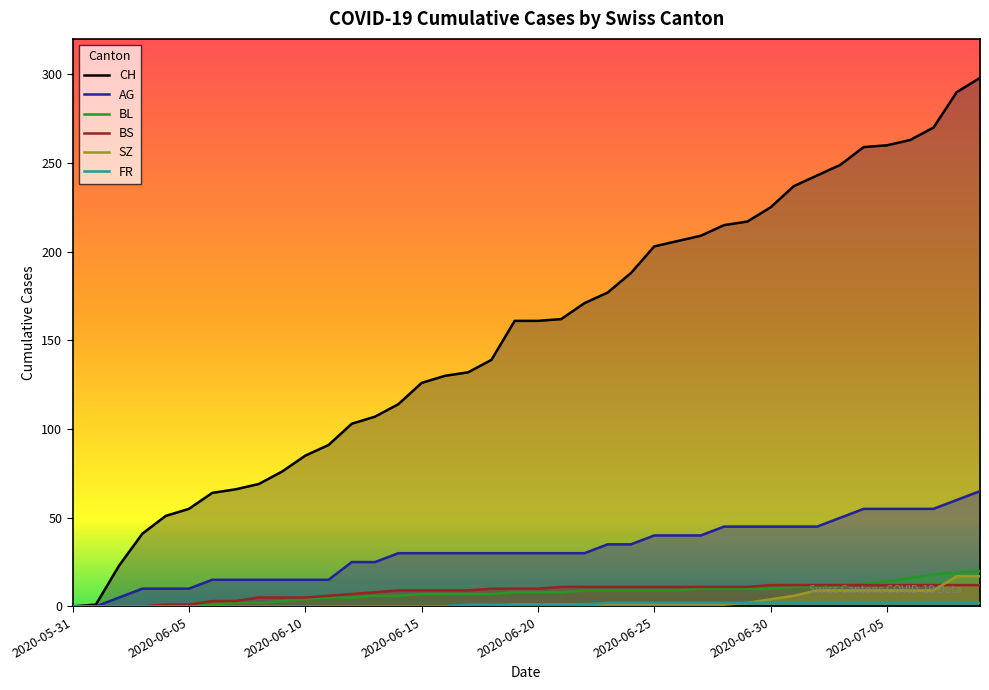

What are all the series names shown in the legend?

CH, AG, BL, BS, SZ, FR